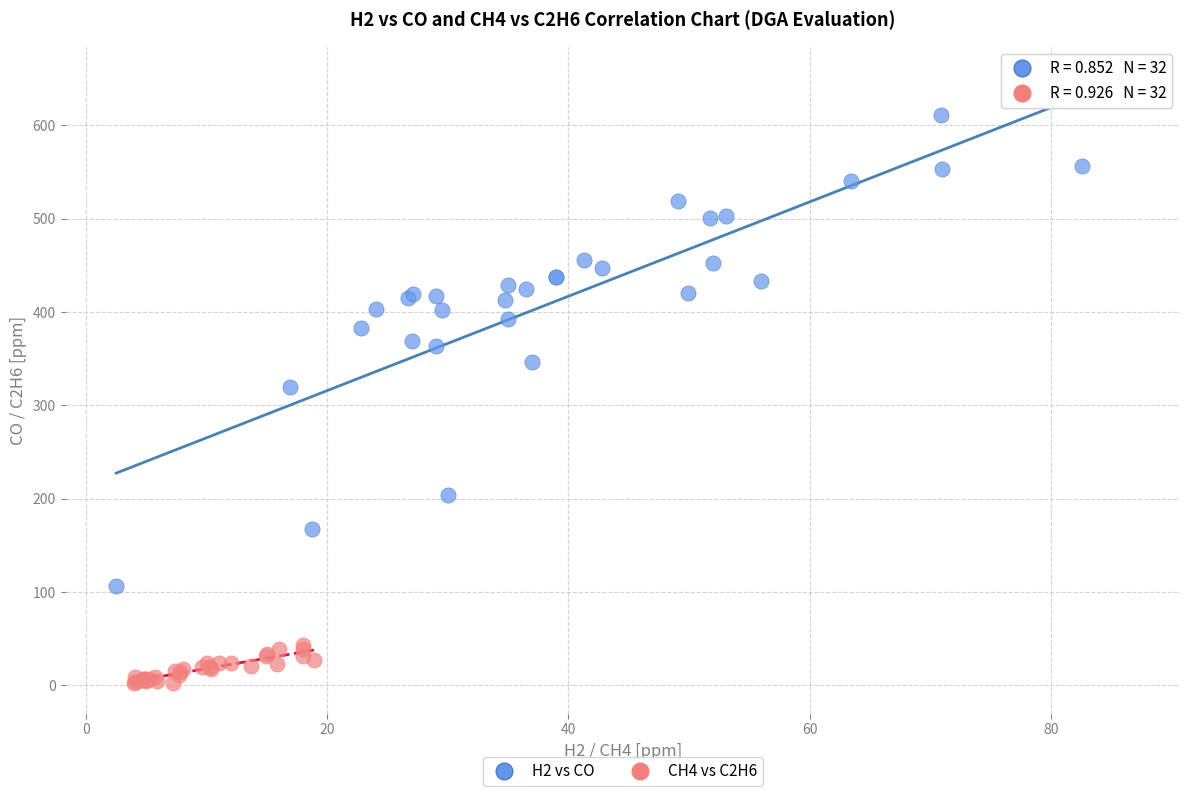

Which series has the largest Y range (max minus min)?

H2 vs CO